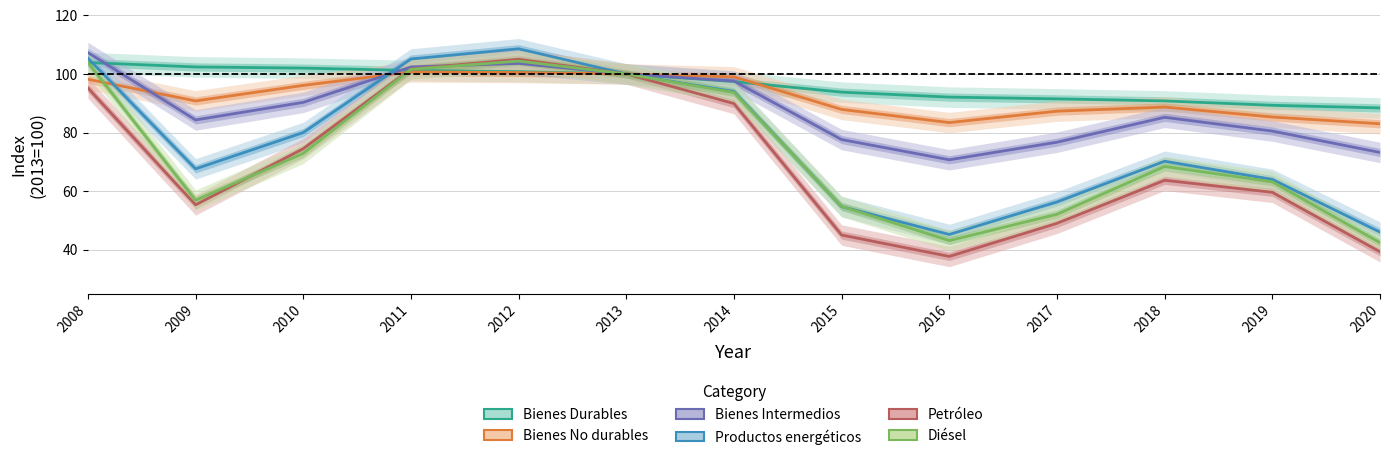

List the labels in order of Bienes No durables value, smallest first.

2020, 2016, 2019, 2017, 2015, 2018, 2009, 2010, 2008, 2014, 2013, 2012, 2011